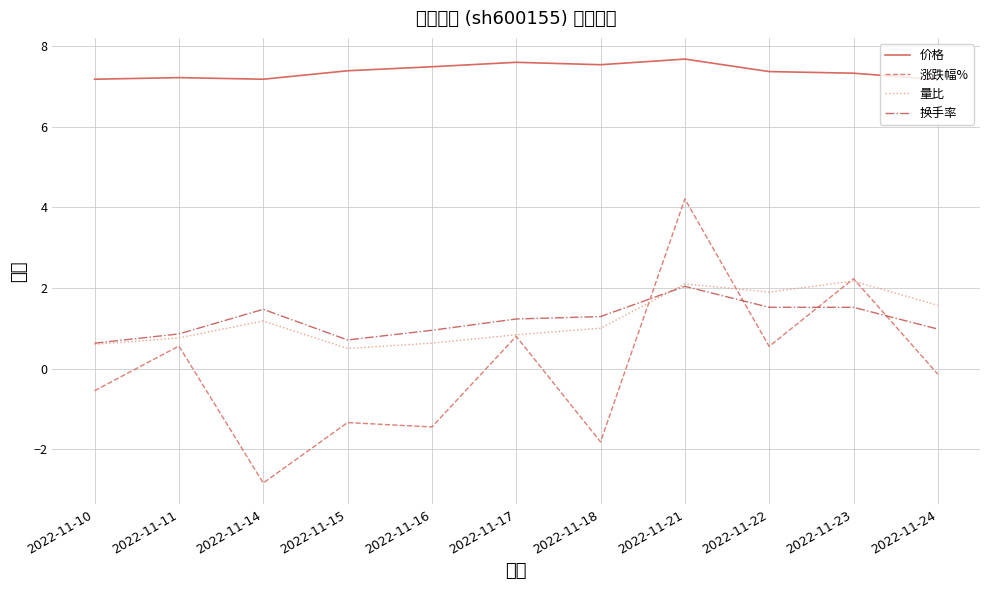

Which has a higher value, 2022-11-11 or 2022-11-24?

2022-11-11